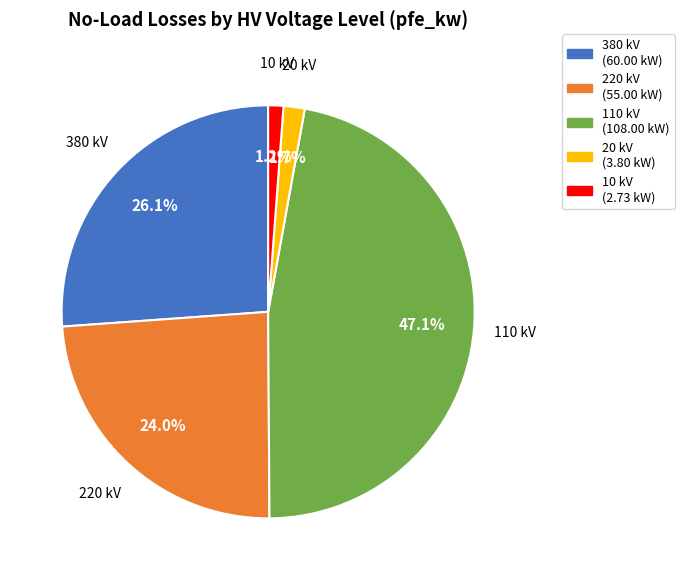

Is there any slice that represents more than half of the pie?

No